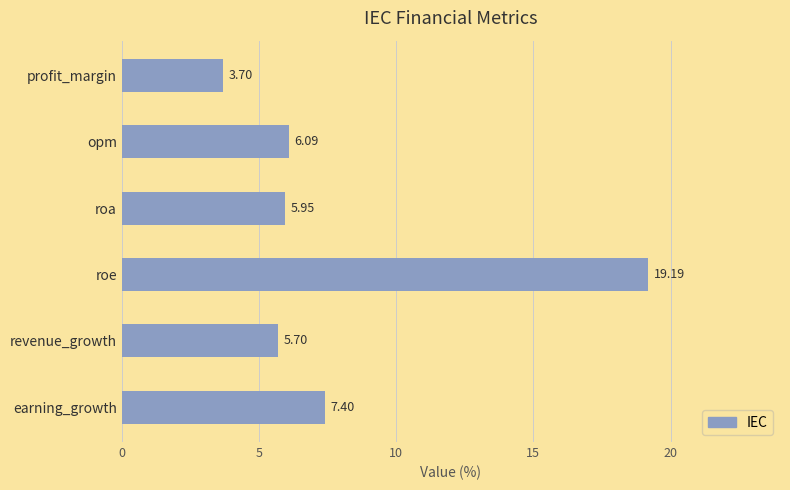

Between opm and profit_margin, which is larger?

opm